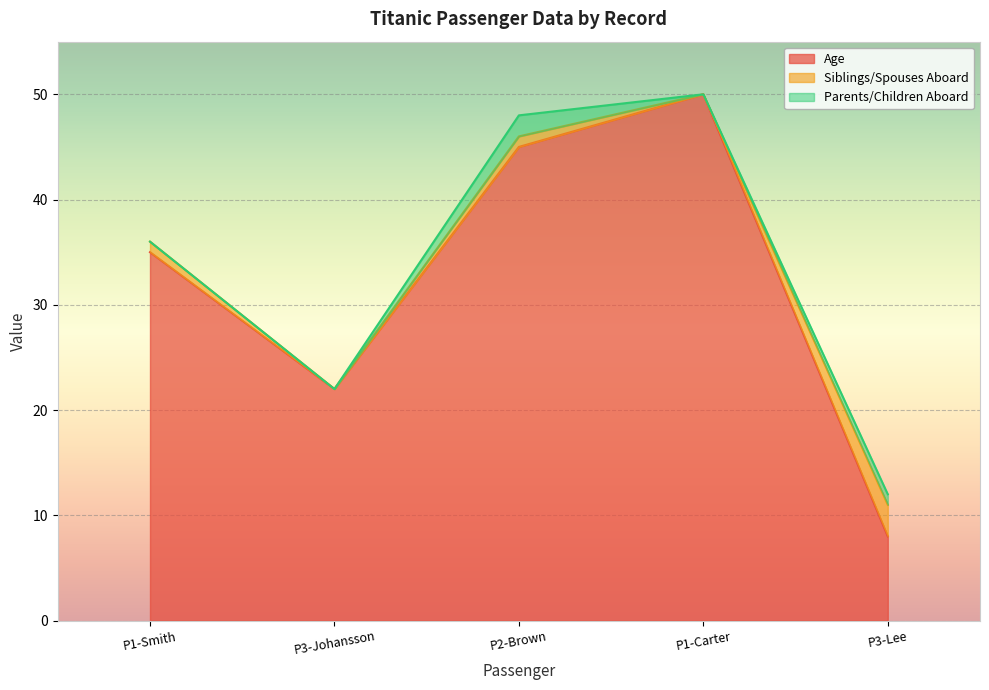

Which series changed the most between Pclass 1
Mr. John Smith and Pclass 1
Dr. William Carter?

Age